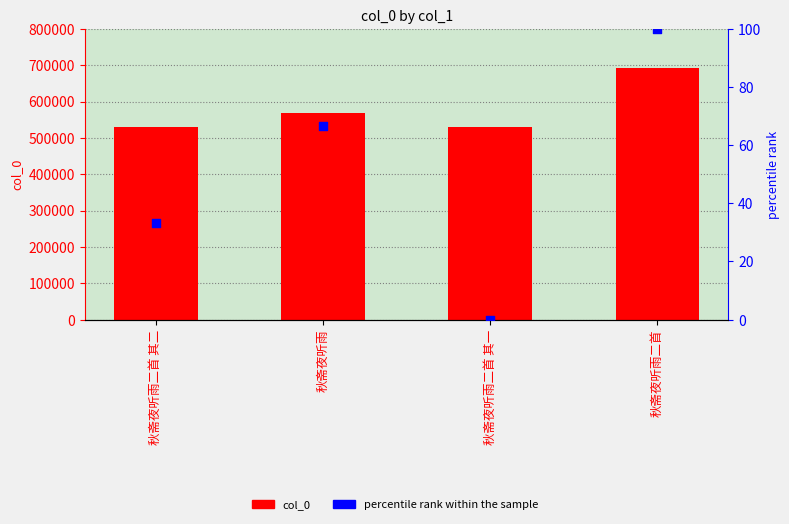

Which series has the widest spread of Y values?

col_0